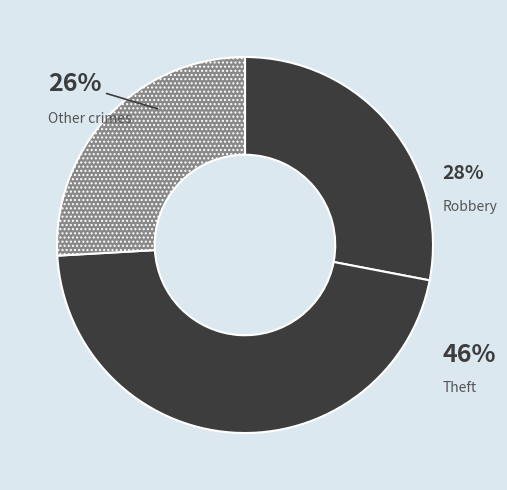

To the nearest percent, what is the combined percentage of Robbery and Theft?

74%